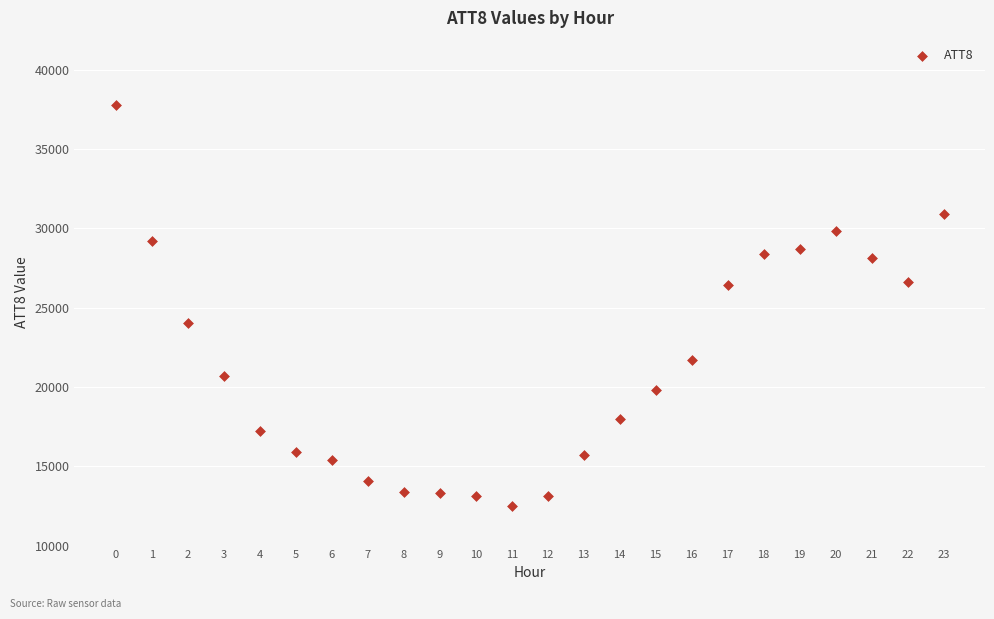

What is the range of Y values (max minus min)?

25300